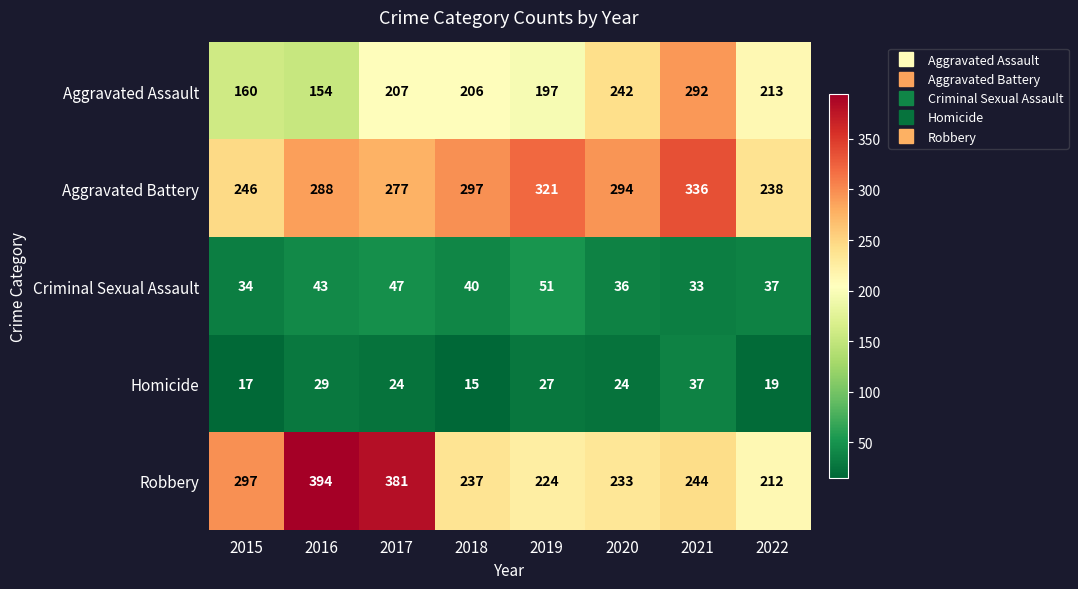

What is the spread (max minus min) of values at 2017?

357